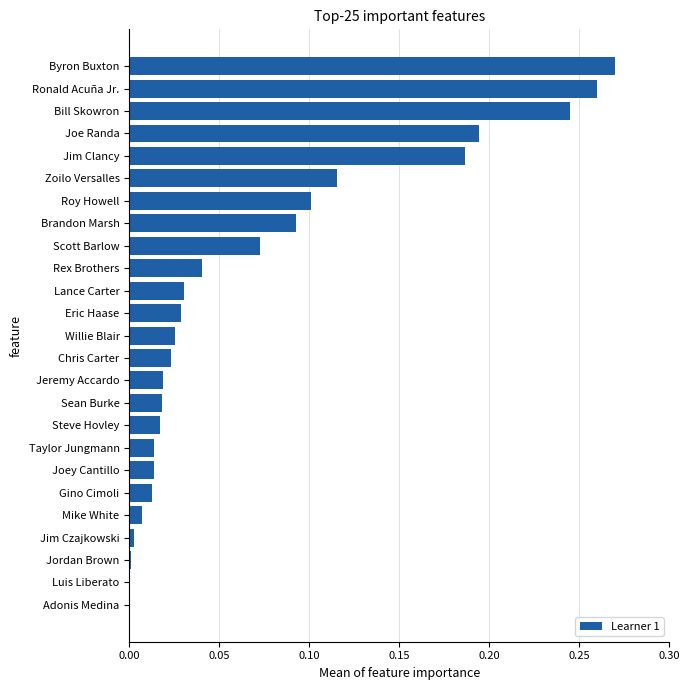

Which category has the highest value across all series?

Byron Buxton